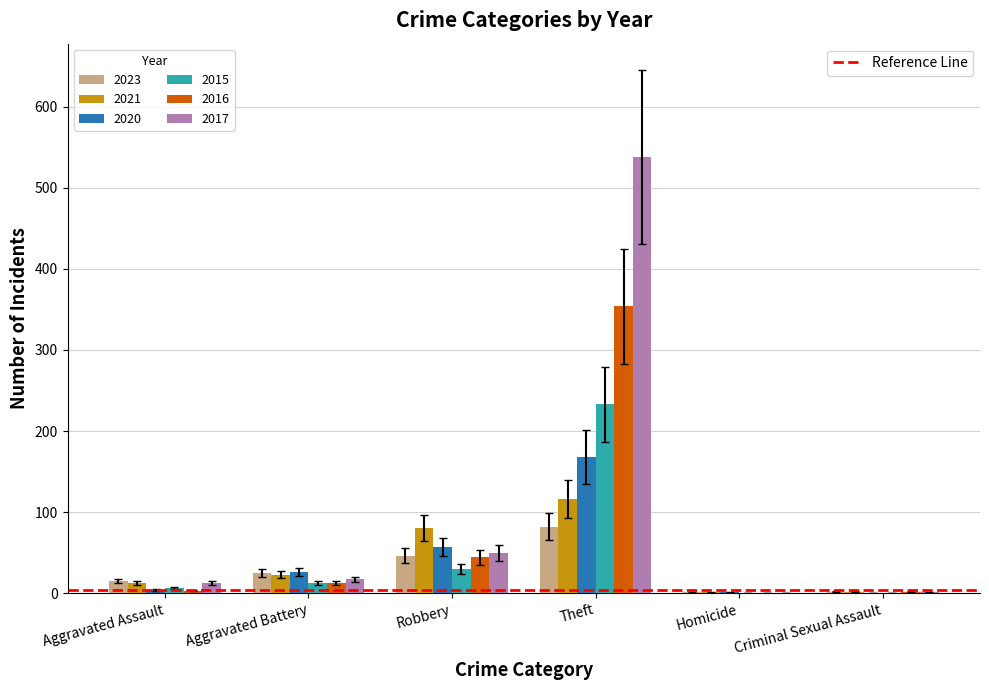

How many groups of bars are there?

6